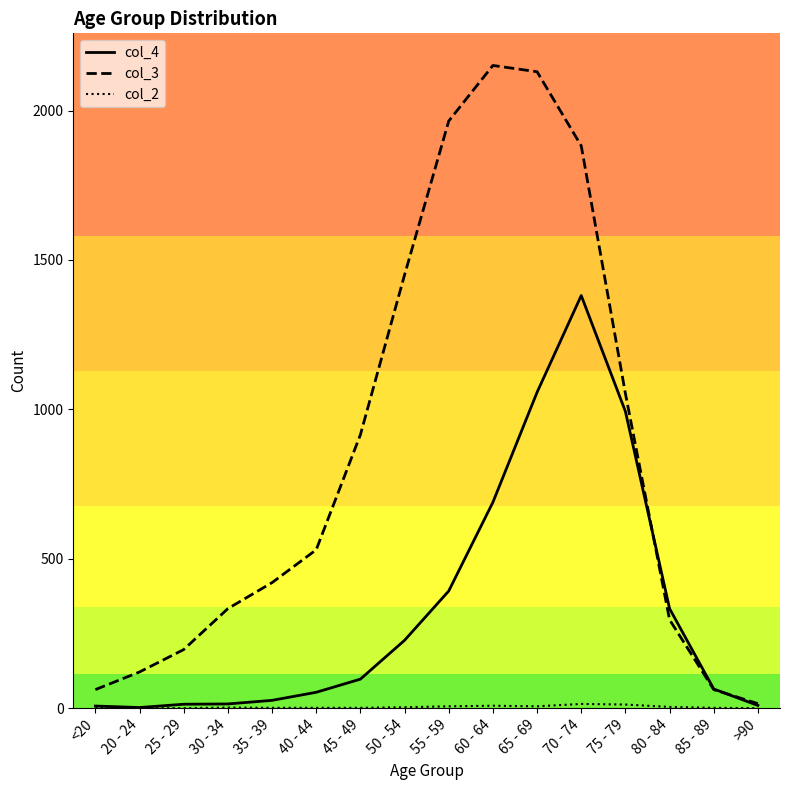

Which series has the largest total across all categories?

col_3